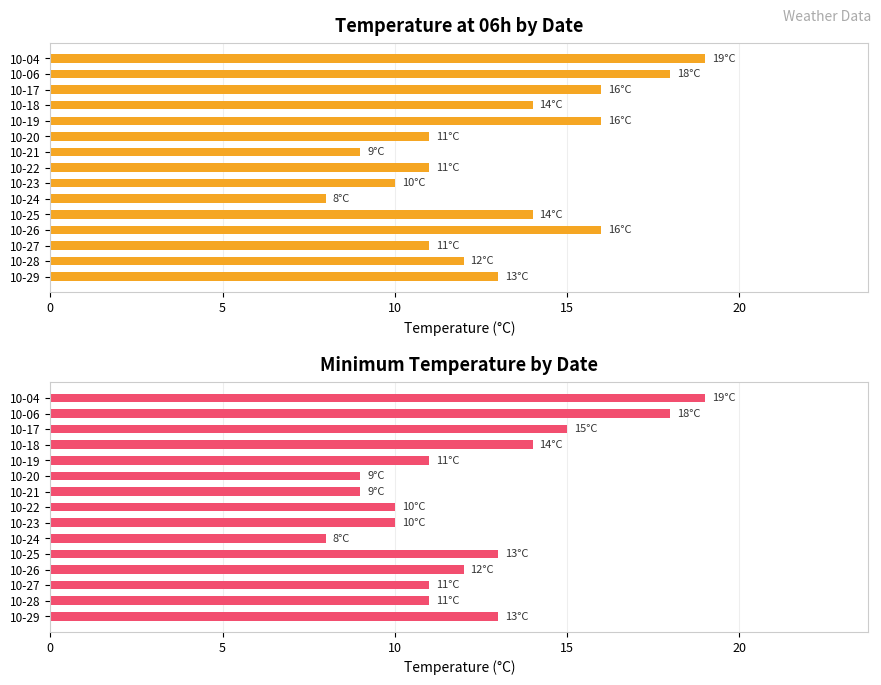

What is the smallest value displayed?

8